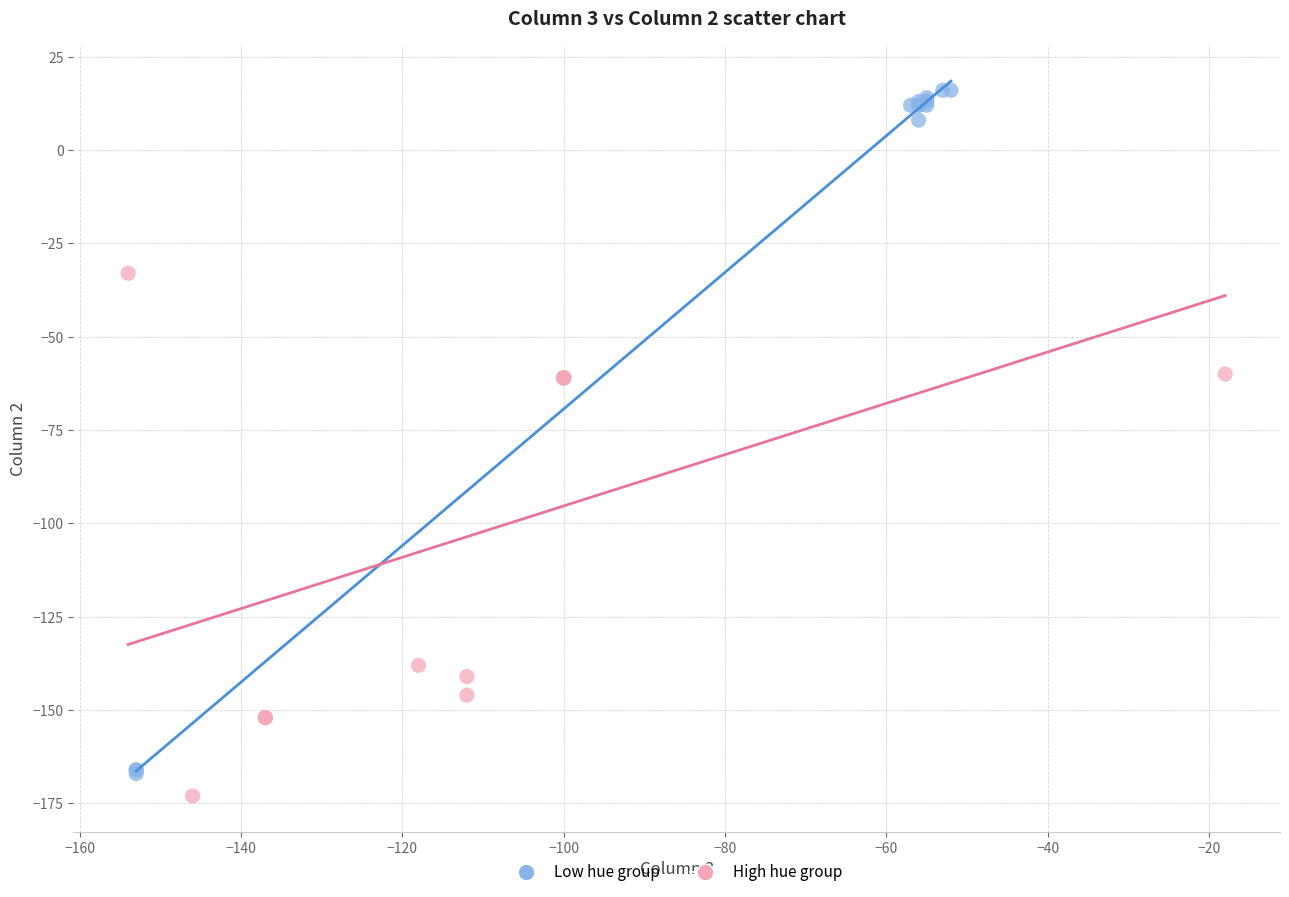

Which series has the largest Y range (max minus min)?

Low hue group